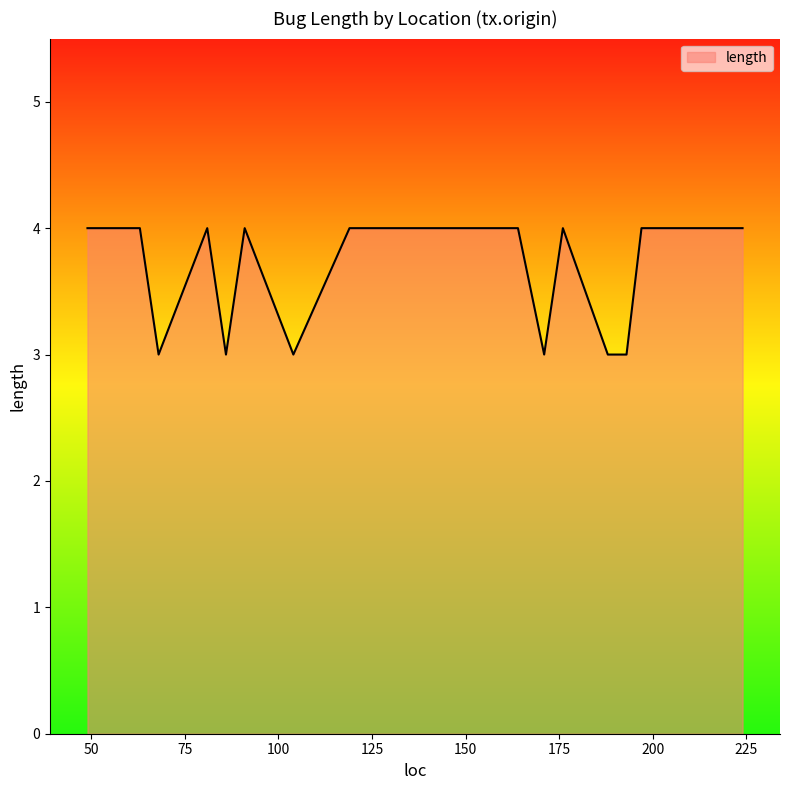

True or false: there are more than 1 points higher than both neighbors.

True